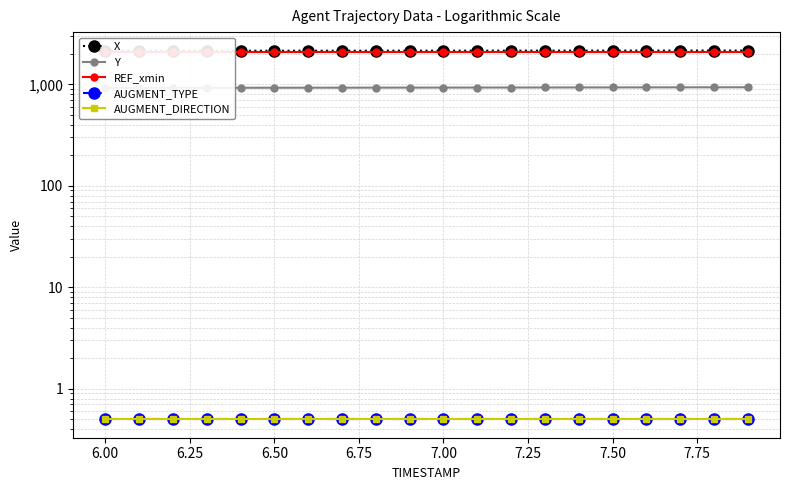

At how many categories does at least one series exceed 1430?

20